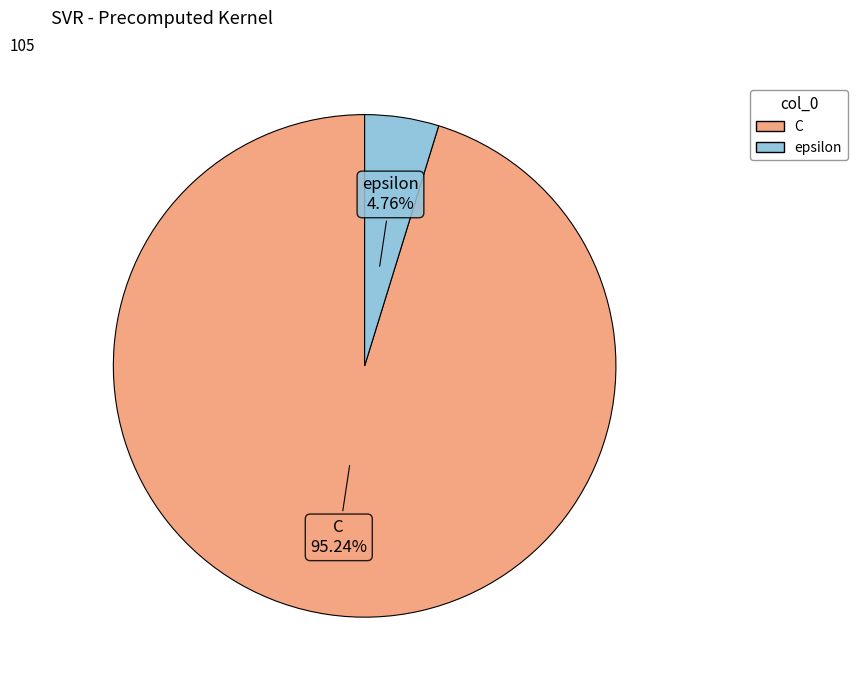

Rank the categories by value from lowest to highest.

epsilon, C